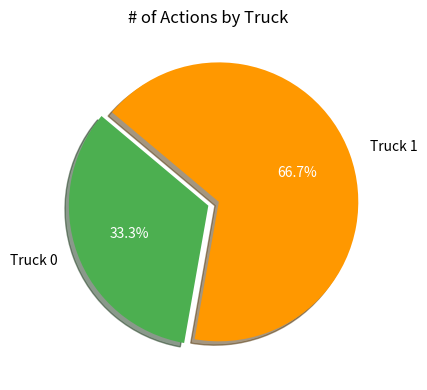

Which has a higher value, Truck 1 or Truck 0?

Truck 1